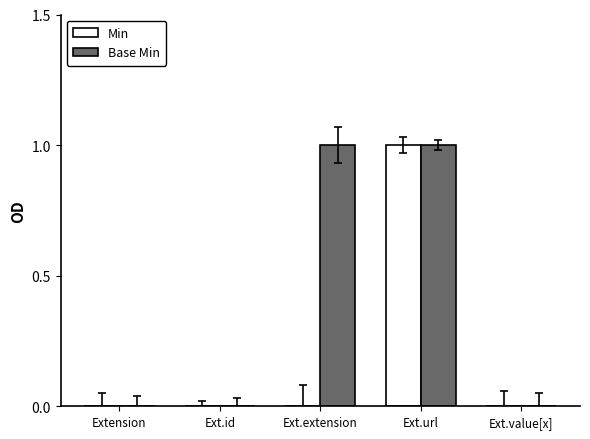

What is the difference between the Base Min values at Ext.id and Ext.url?

1